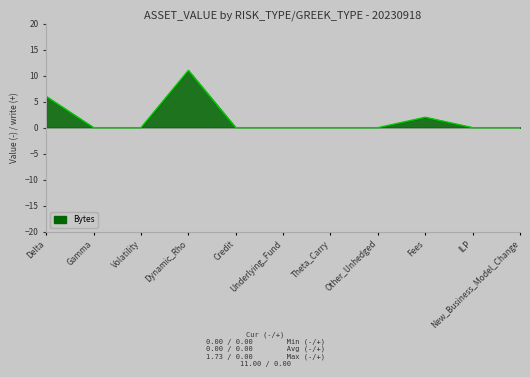

What is the average value?

2